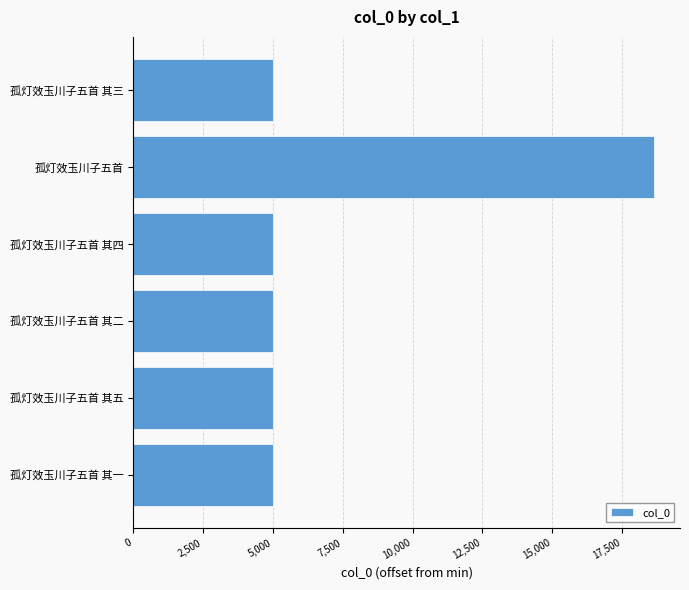

The value at 孤灯效玉川子五首 其一 is 8808. True or false?

False